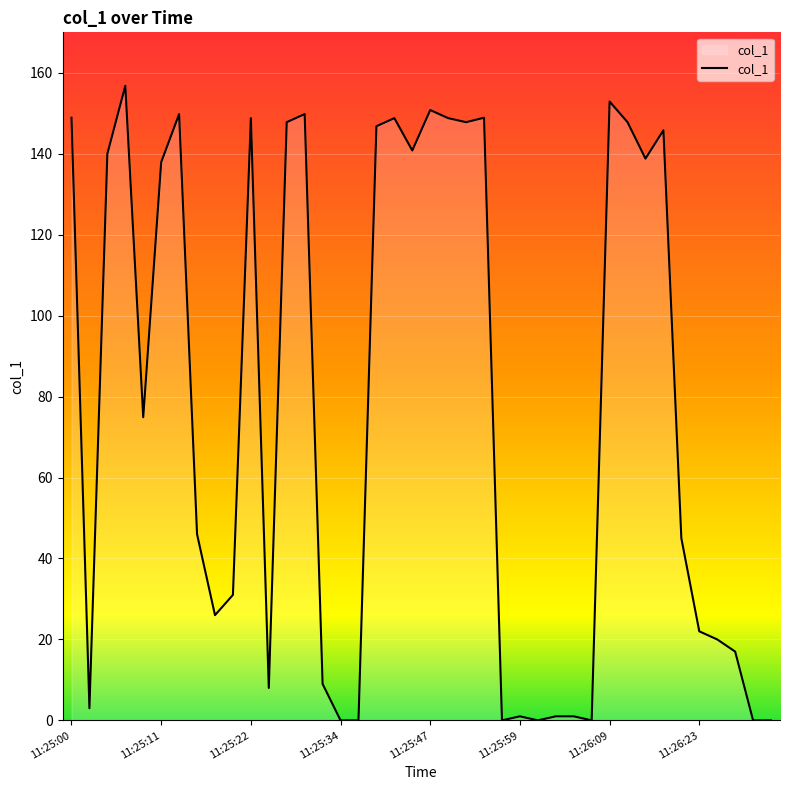

What is the maximum value shown in the chart?

156.8